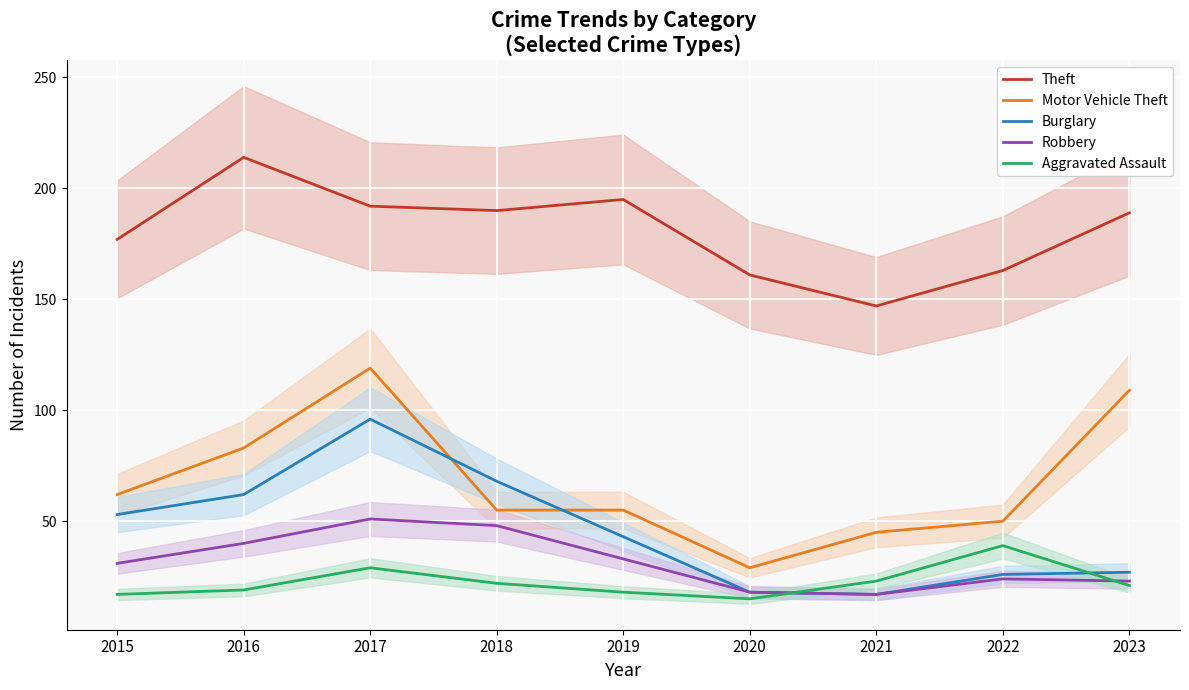

True or false: Aggravated Assault and Robbery intersect in this chart.

True